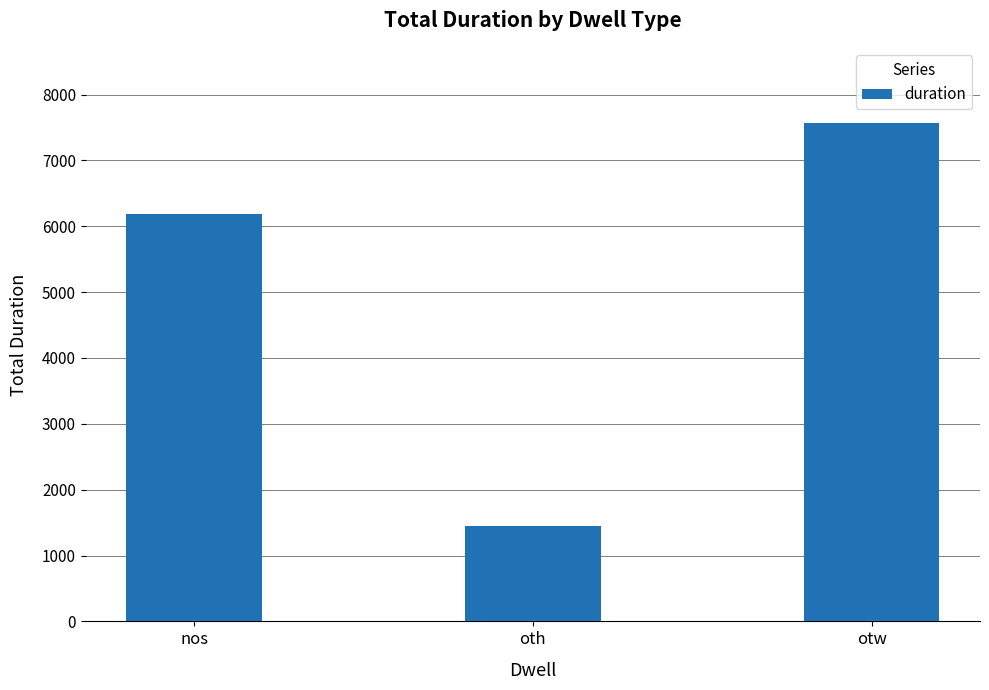

Rank the categories by value from highest to lowest.

otw, nos, oth